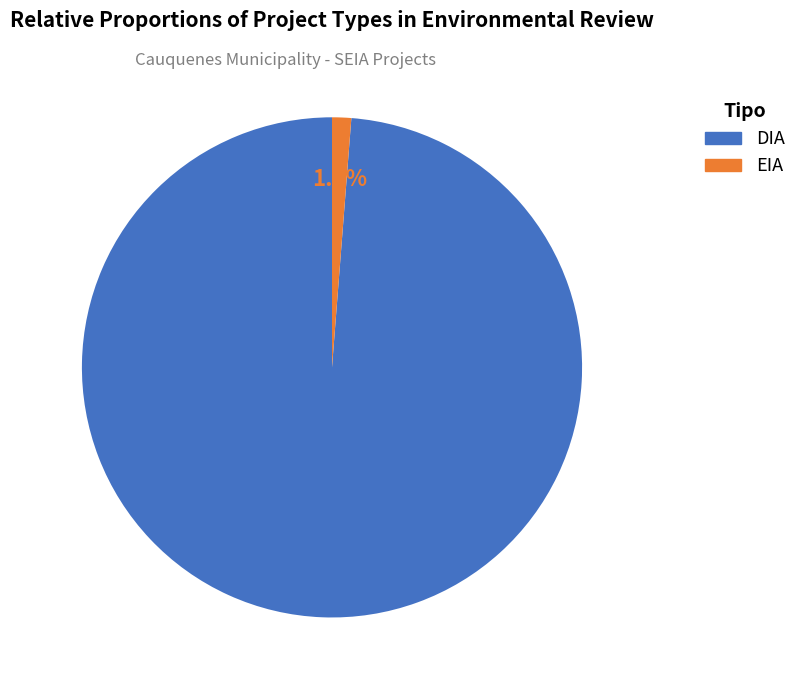

Is it true that DIA is 99% of the pie?

True